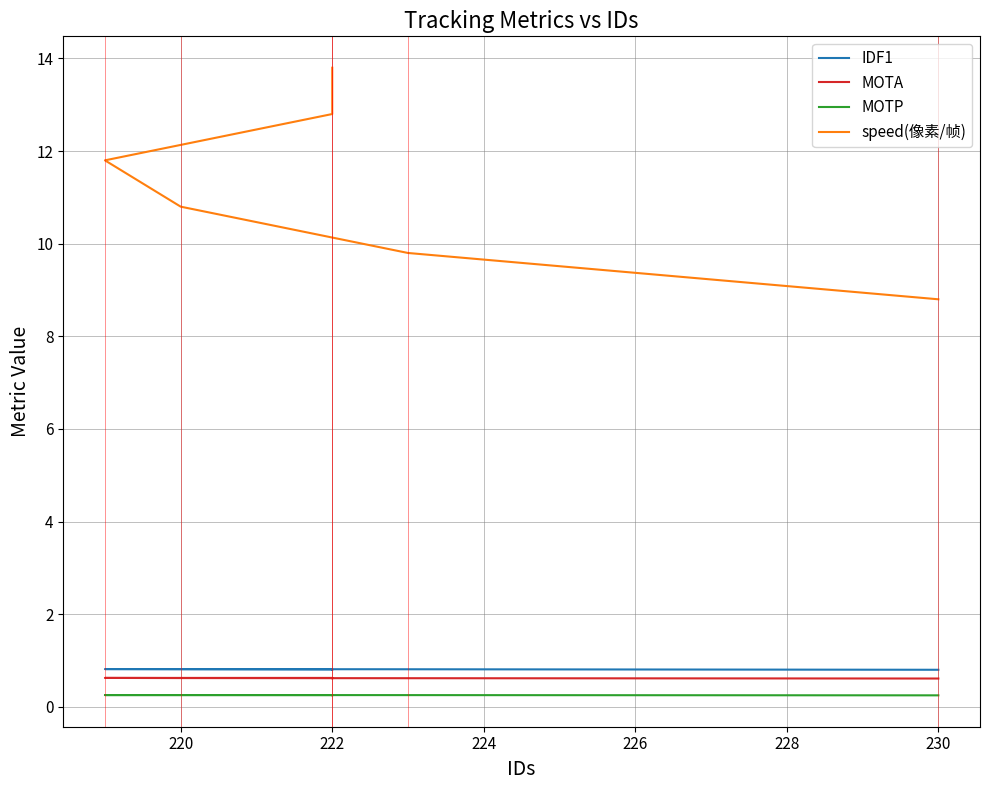

How many categories are shown in the chart?

6